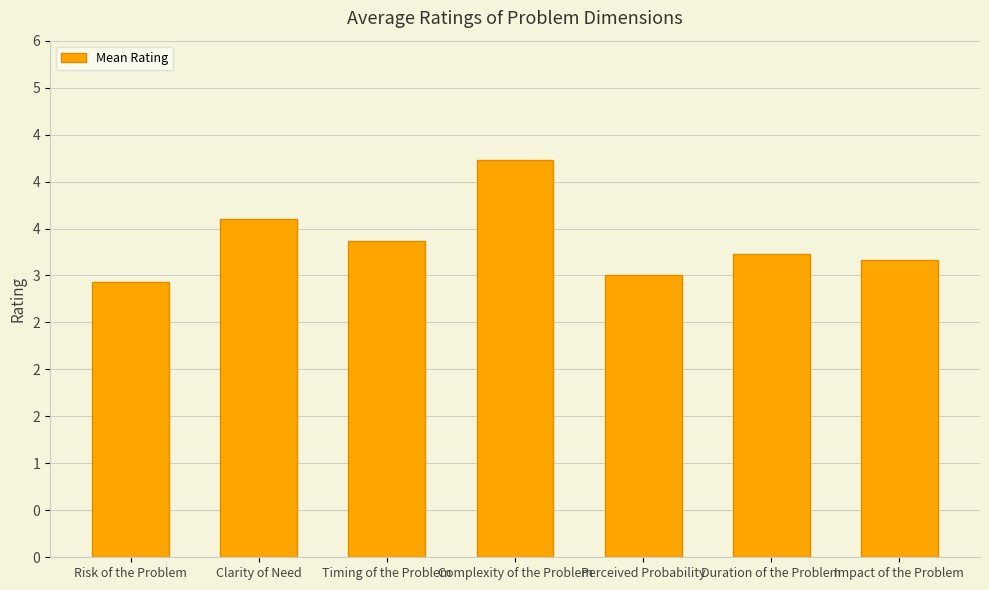

Reading left to right, transcribe all the data shown in this chart.

Risk of the Problem=2.9	Clarity of Need=3.6	Timing of the Problem=3.4	Complexity of the Problem=4.2	Perceived Probability=3.0	Duration of the Problem=3.2	Impact of the Problem=3.2